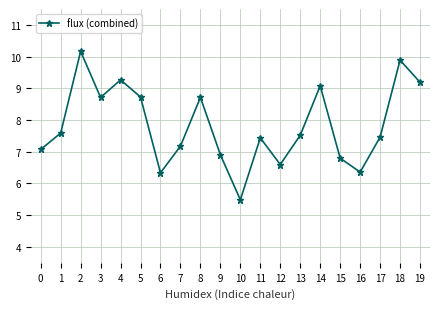

True or false: the data shows 13.4 at 1.

False